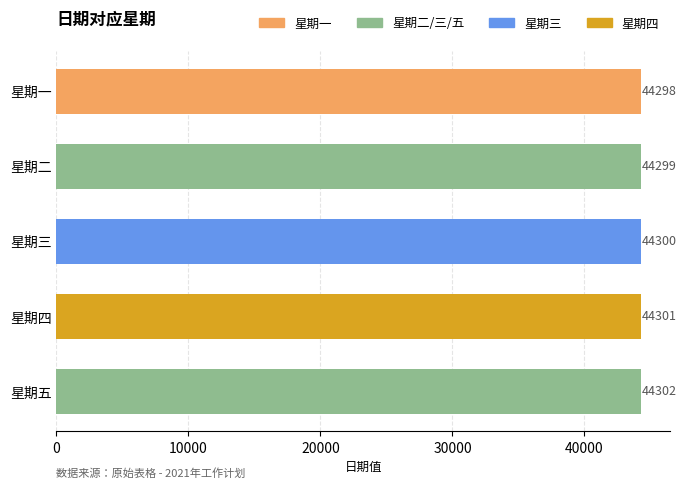

What is the ratio of the value at 星期四 to the value at 星期二?

1.0